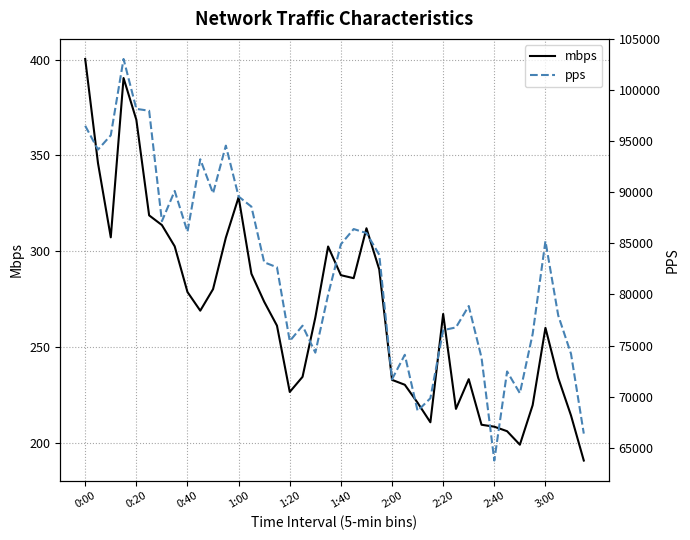

What is the value of the mbps point at the 39th from the left?

214.2